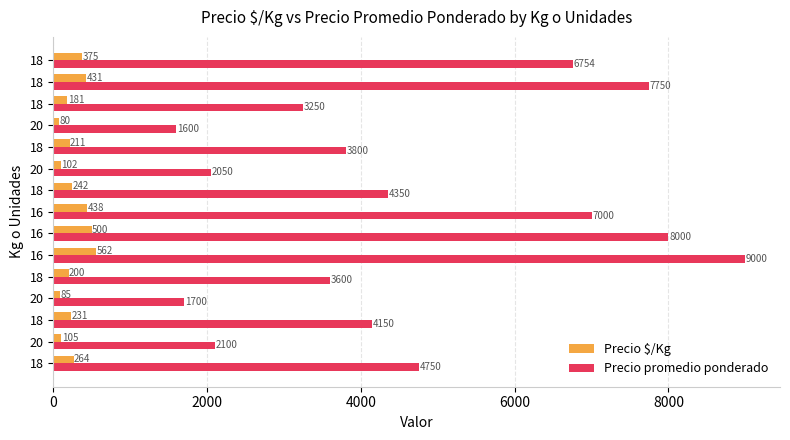

Rank the series by their maximum value, from lowest to highest.

Precio $/Kg, Precio promedio ponderado